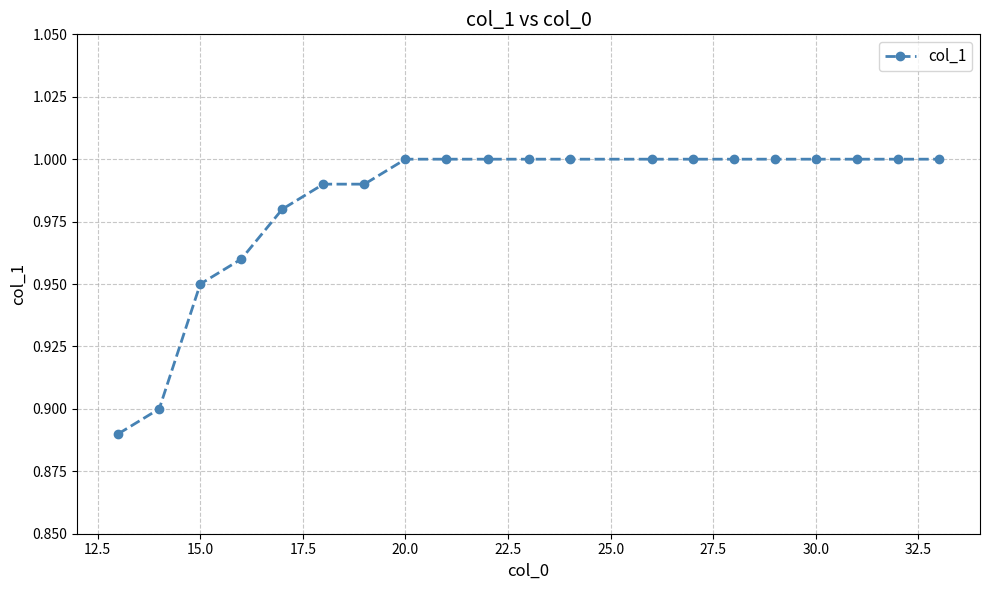

What is the sum of all values?

19.7